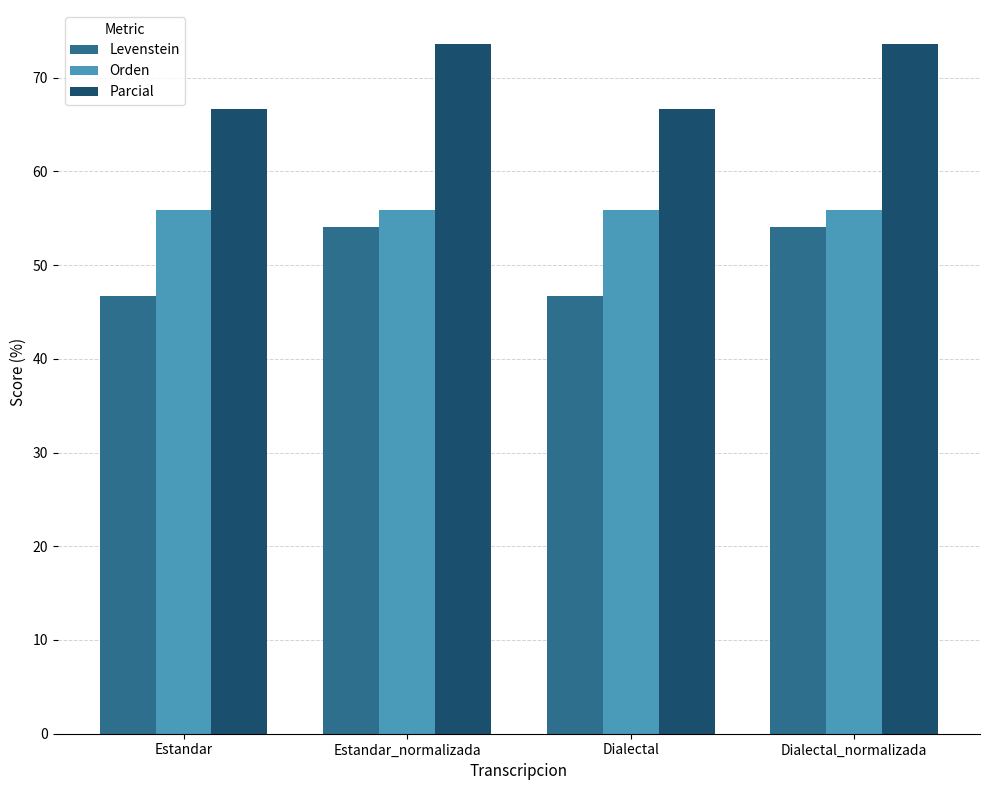

The Levenstein series shows 46.7 at Dialectal. True or false?

True